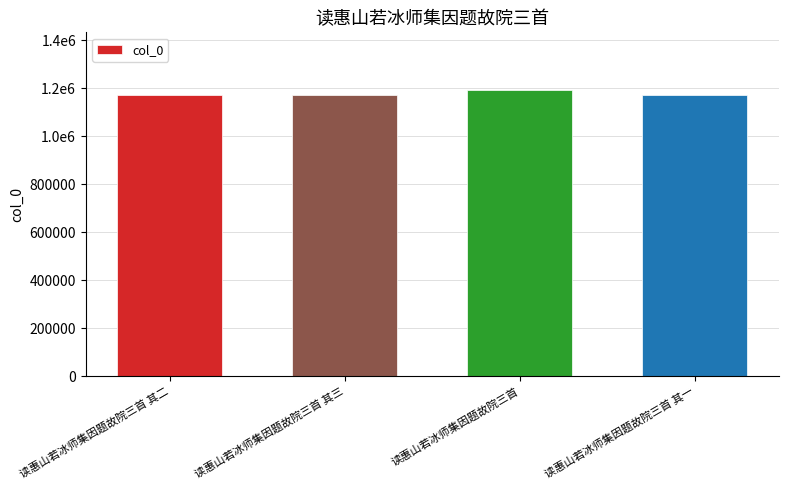

Approximately how many times larger is the value at 读惠山若冰师集因题故院三首 其三 compared to 读惠山若冰师集因题故院三首 其二?

1.0